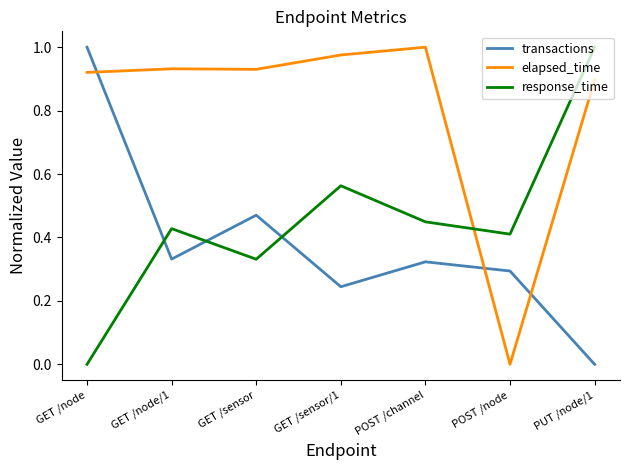

What is the sum of the elapsed_time values at POST /channel and GET /sensor?

1.9